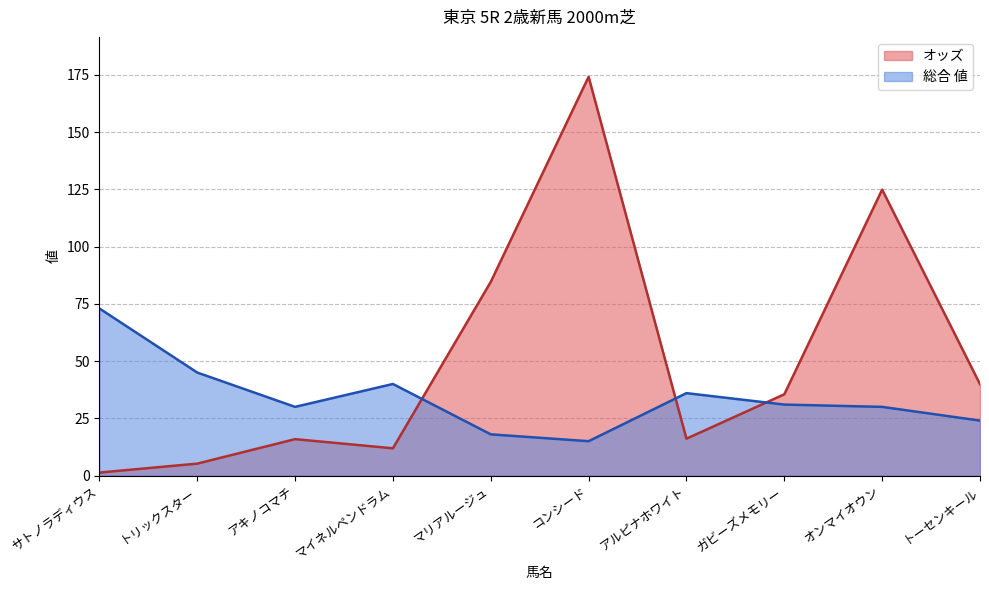

At which label is 総合 値 closest to 44?

トリックスター